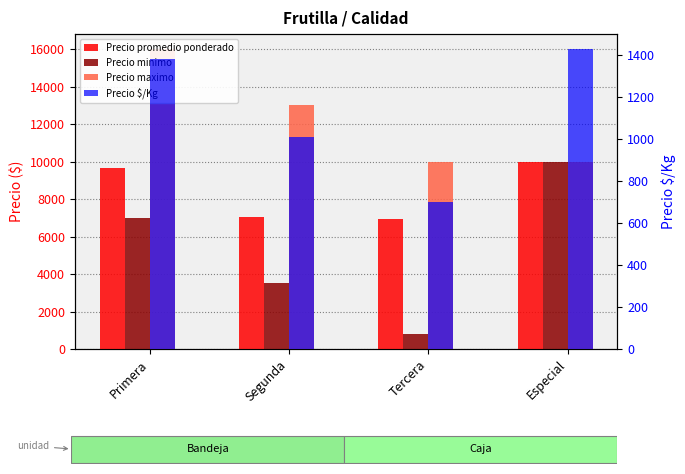

Reading left to right, extract all data points from this chart.

Precio promedio ponderado: Primera=9667	Segunda=7014	Tercera=6950	Especial=10000
Precio minimo: Primera=7000	Segunda=3500	Tercera=800	Especial=10000
Precio maximo: Primera=16000	Segunda=13000	Tercera=10000	Especial=10000
Precio $/Kg: Primera=1380	Segunda=1011	Tercera=700	Especial=1429